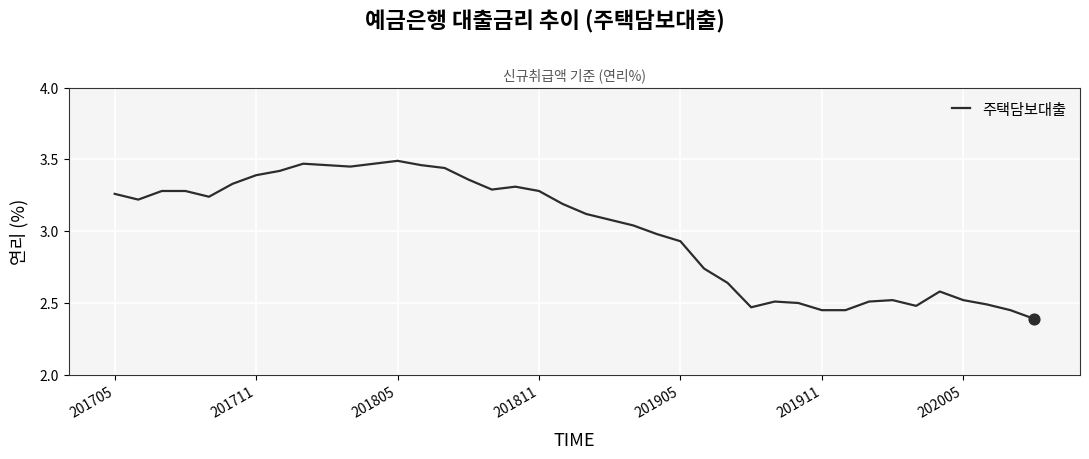

What is the minimum value shown in the chart?

2.4